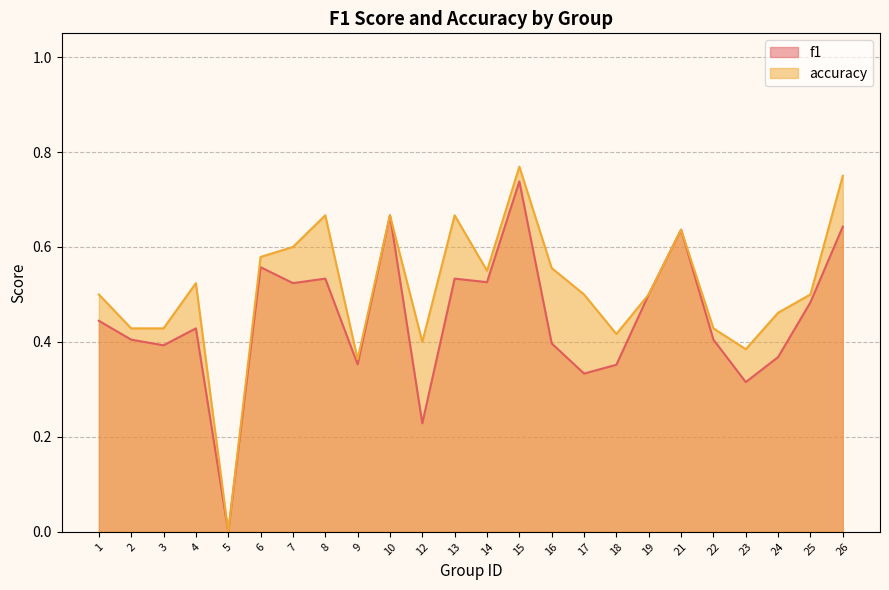

At which category is the sum across all series the highest?

15